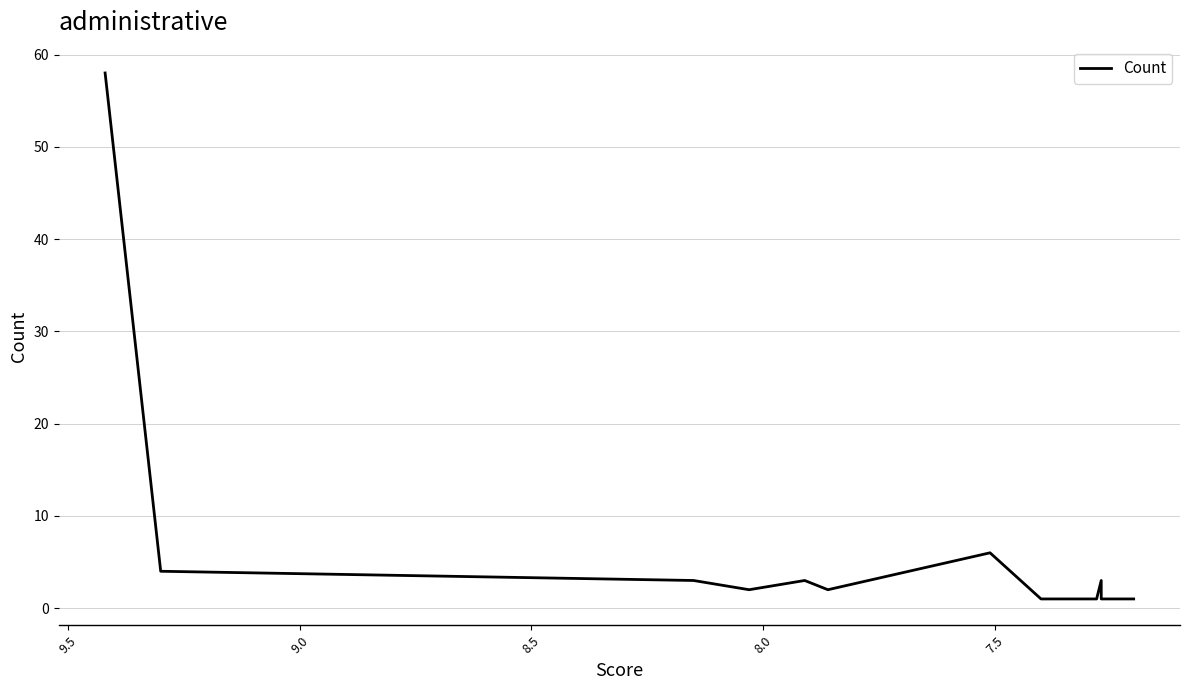

The chart shows a value of 1 at 18. True or false?

False